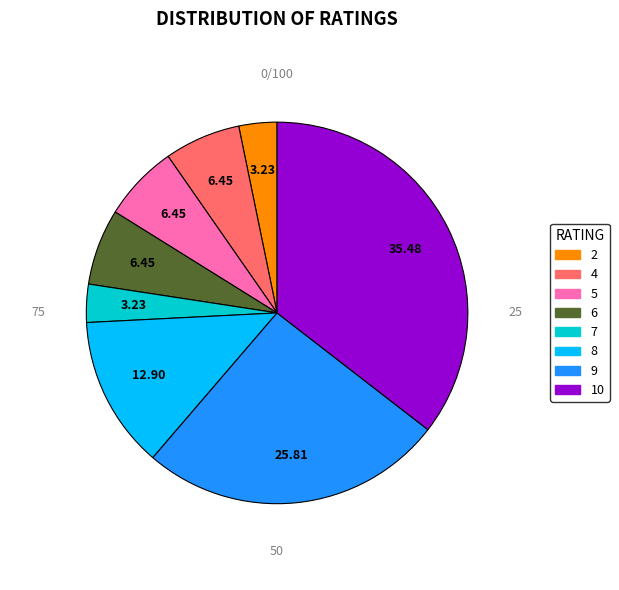

Does any single category account for the majority?

No